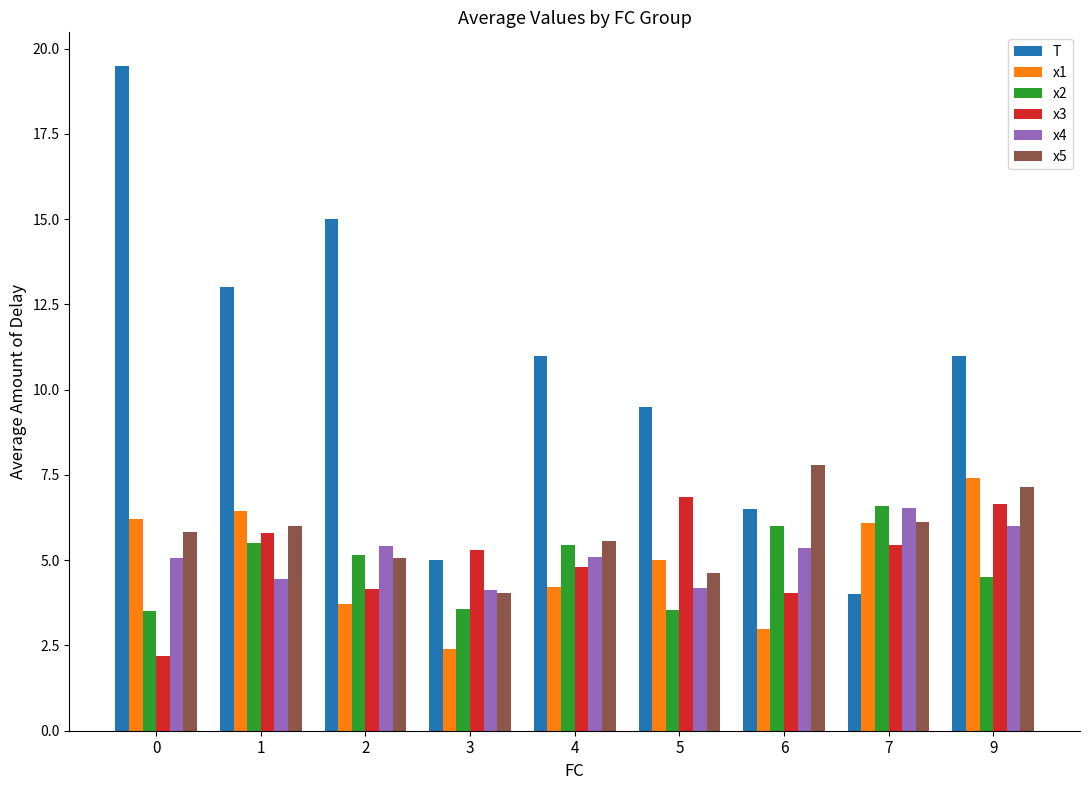

At which label does x4 reach its peak?

7